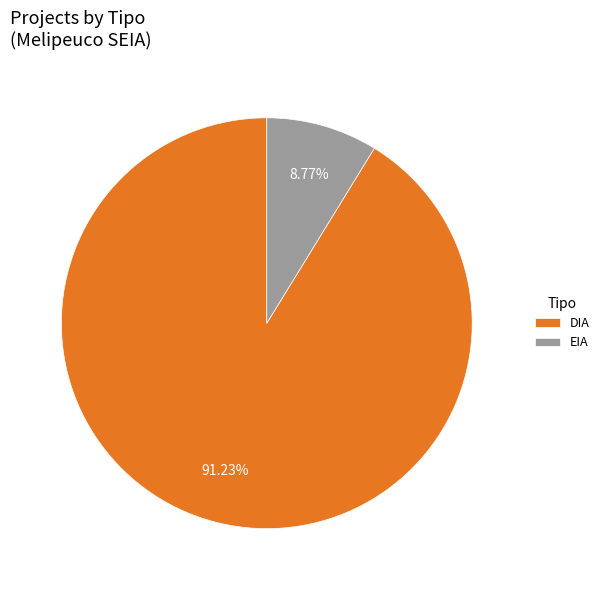

Do DIA and EIA together represent more than half of the pie?

Yes